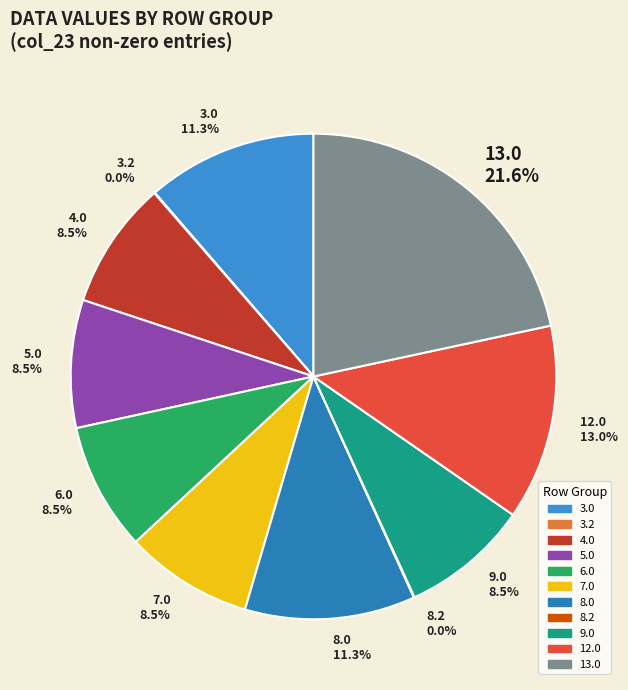

To the nearest percent, what is the difference between the 13.0 and 9.0 slice percentages?

13%